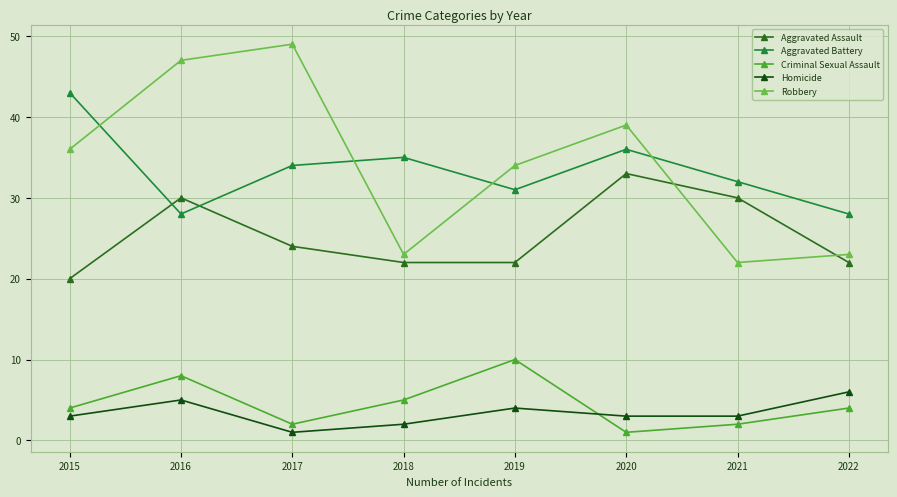

The value of Robbery at 2021 is 22. True or false?

True